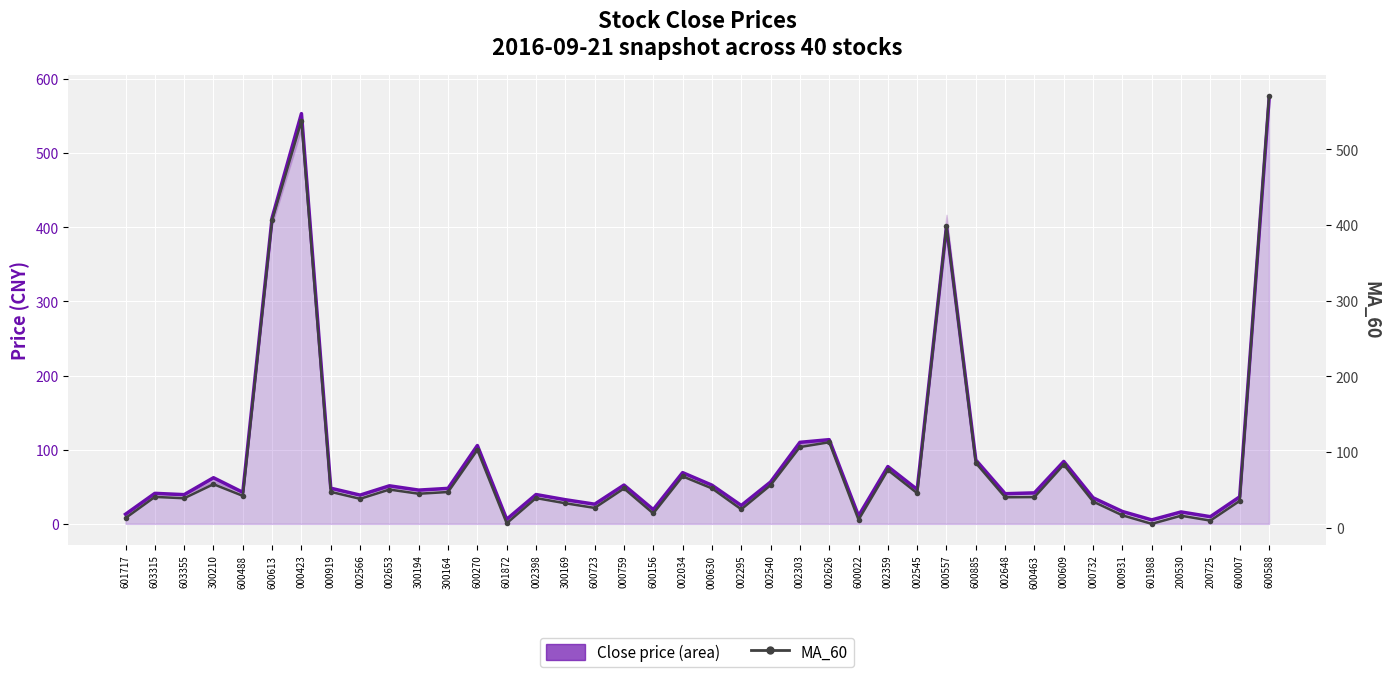

What is the average value of the MA_60 series?

88.4